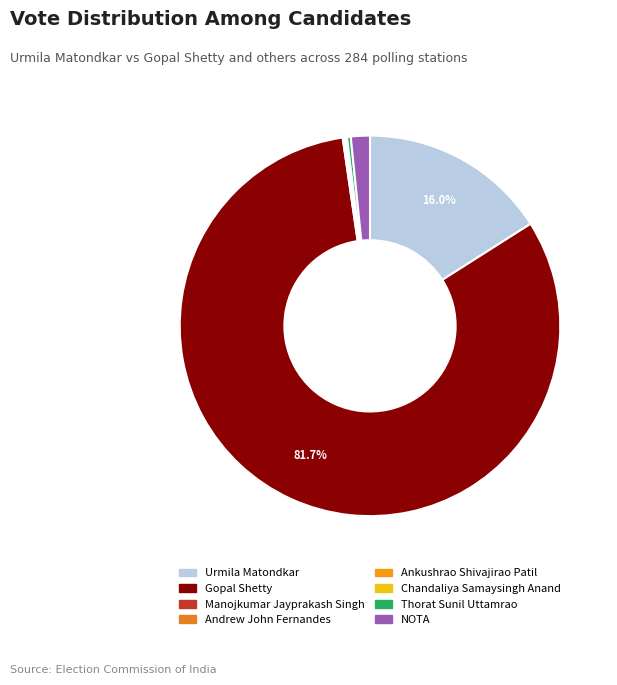

What percentage do Urmila Matondkar and Ankushrao Shivajirao Patil together represent?

16.0%